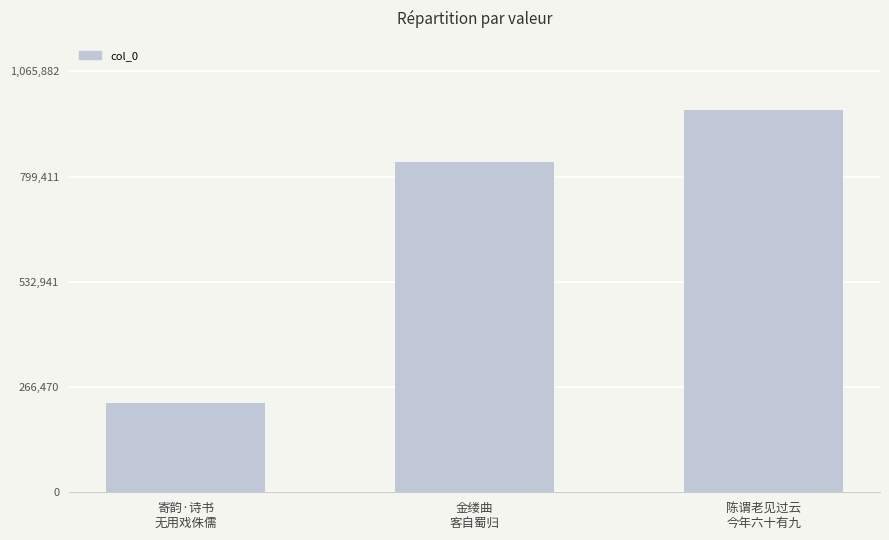

How many values are between 227032 and 968984?

3